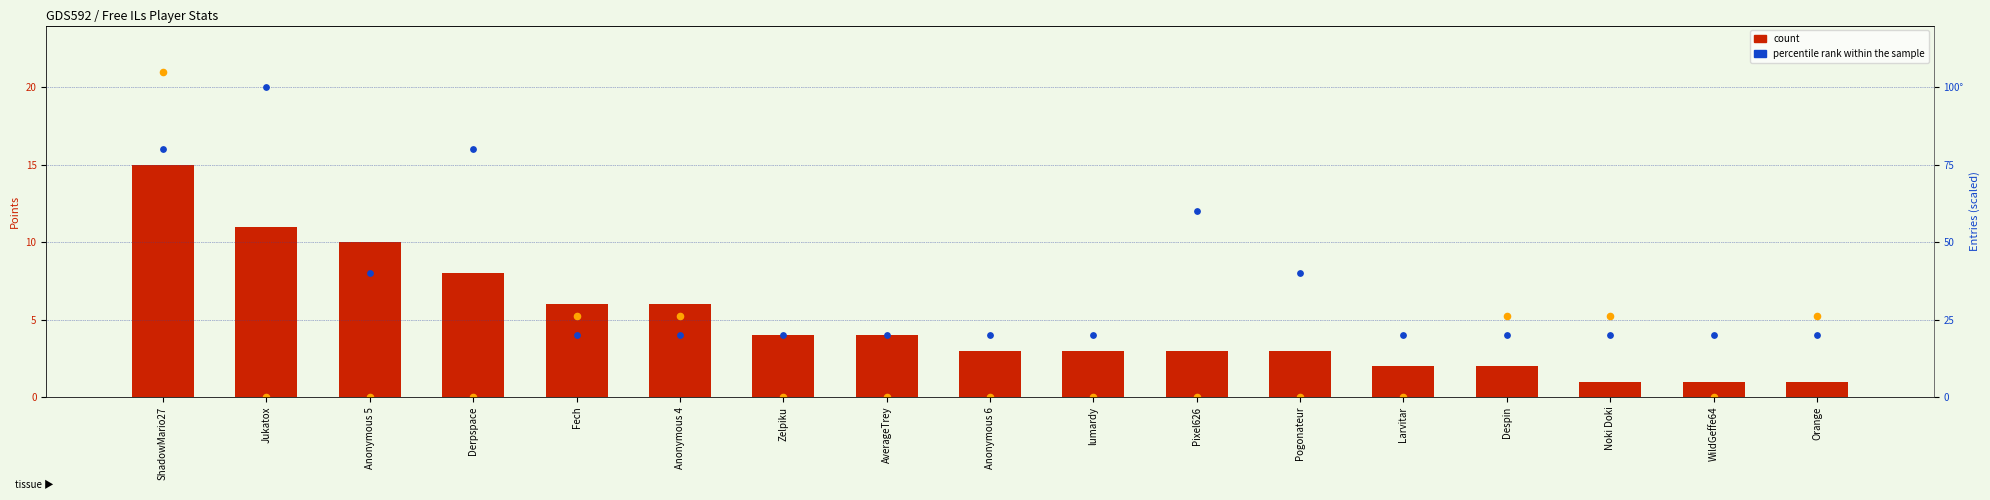

What is the total value across all series at Jukatox?

111.0